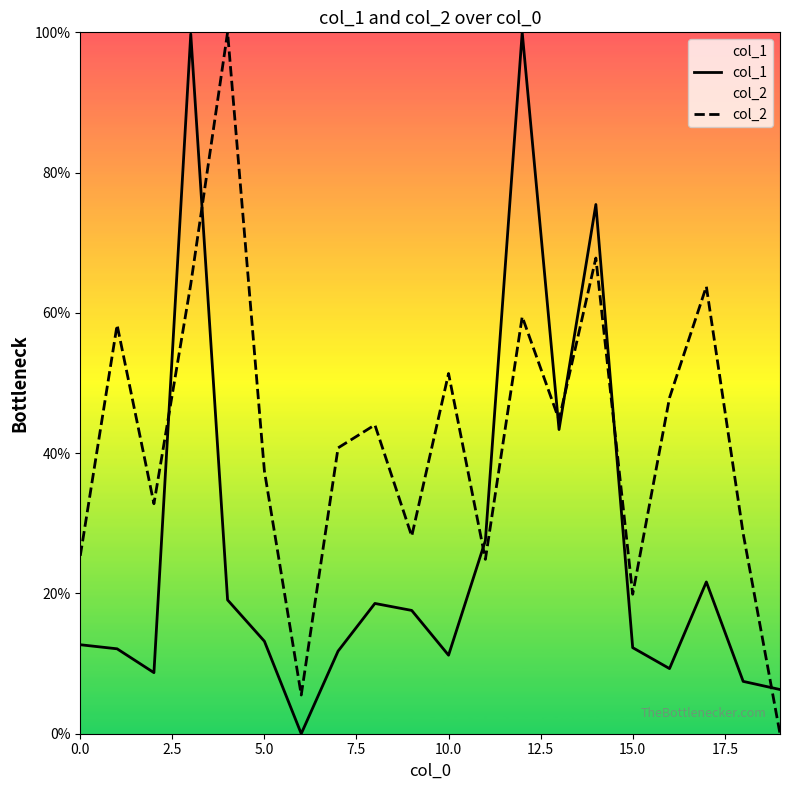

What are all the series names shown in the legend?

col_1, col_2